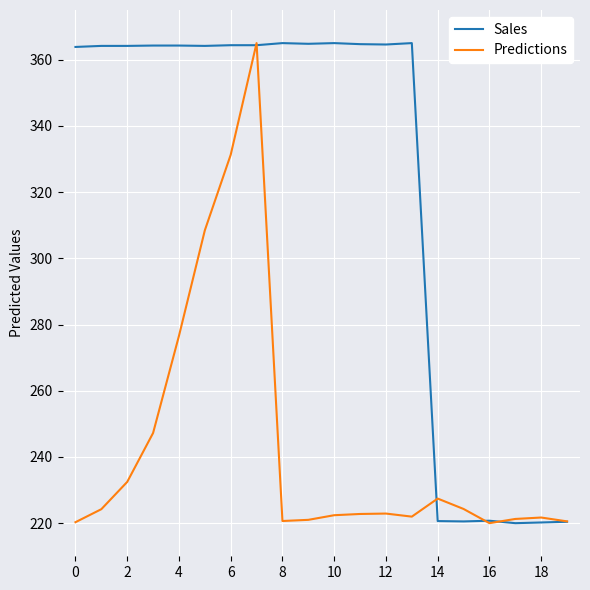

What is the lowest value of the Predictions series?

220.0